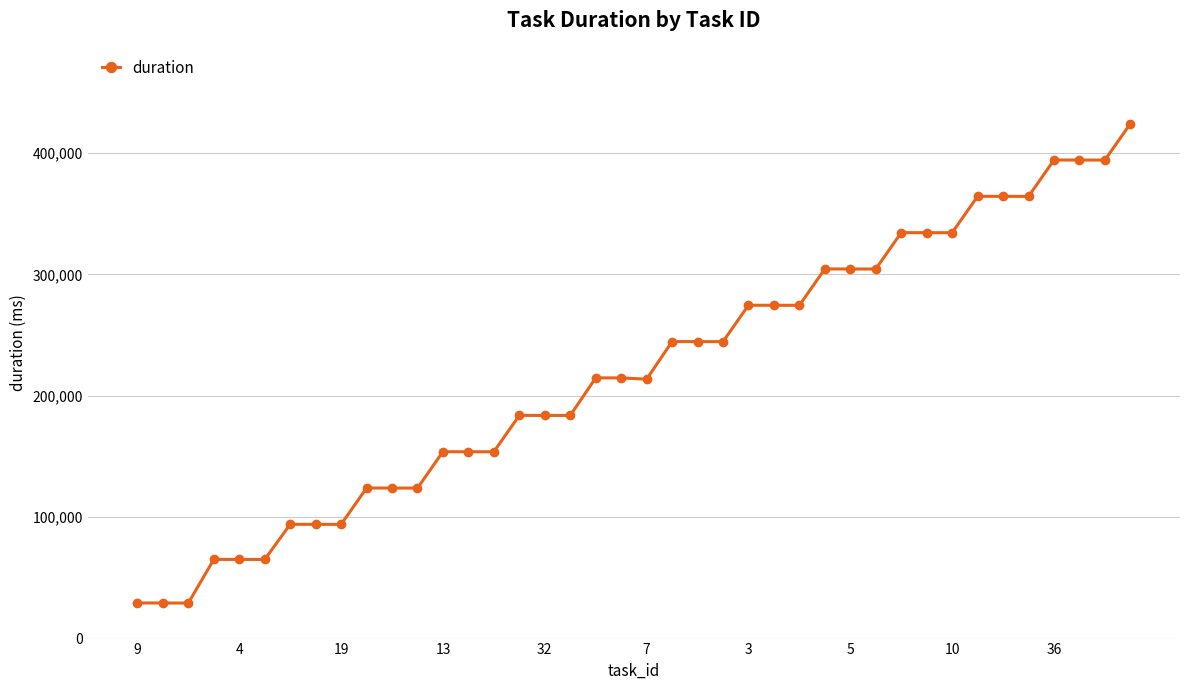

True or false: the data has more than 0 interior local peaks.

True